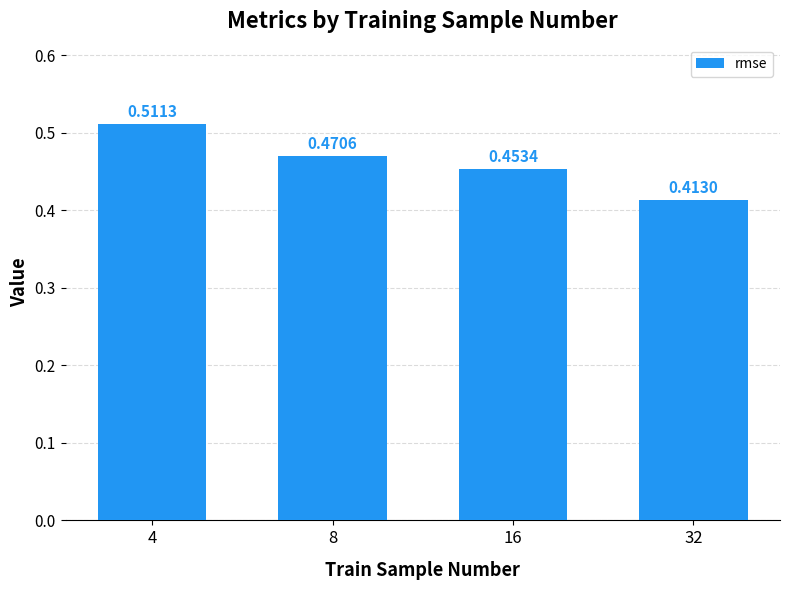

How many values are between 0 and 1?

4